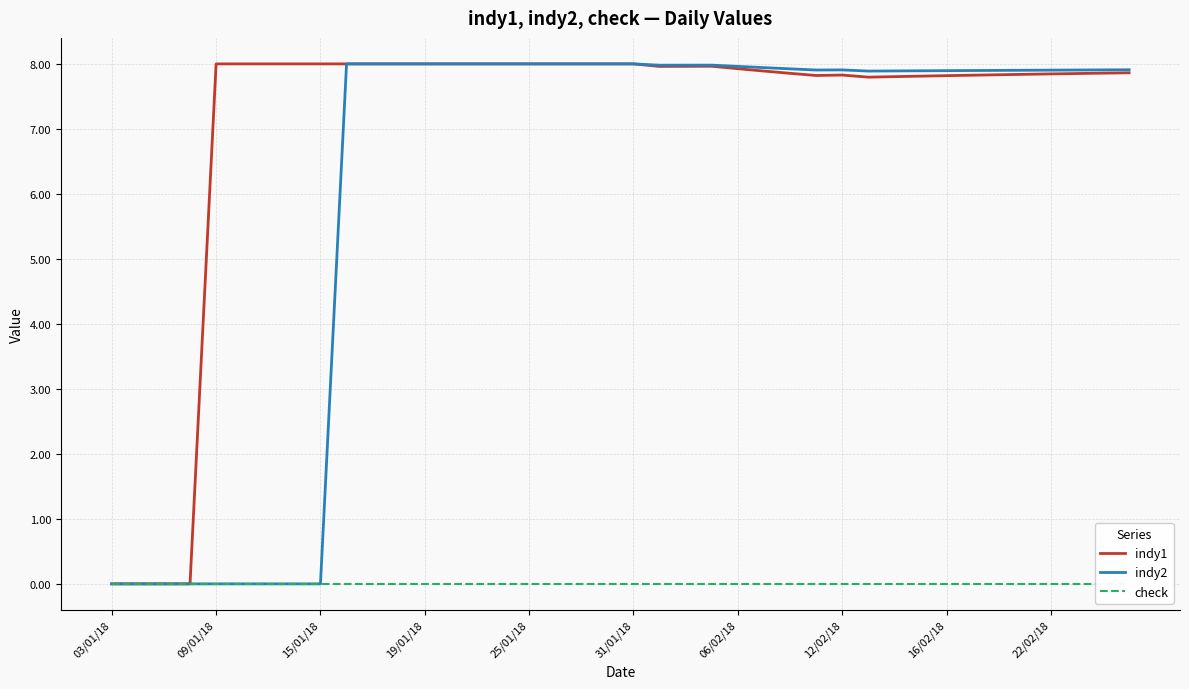

Which series has the largest total across all categories?

indy1